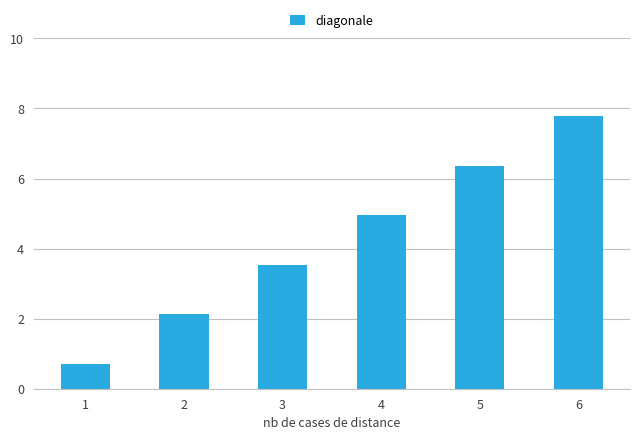

Rank the categories by value from highest to lowest.

6, 5, 4, 3, 2, 1